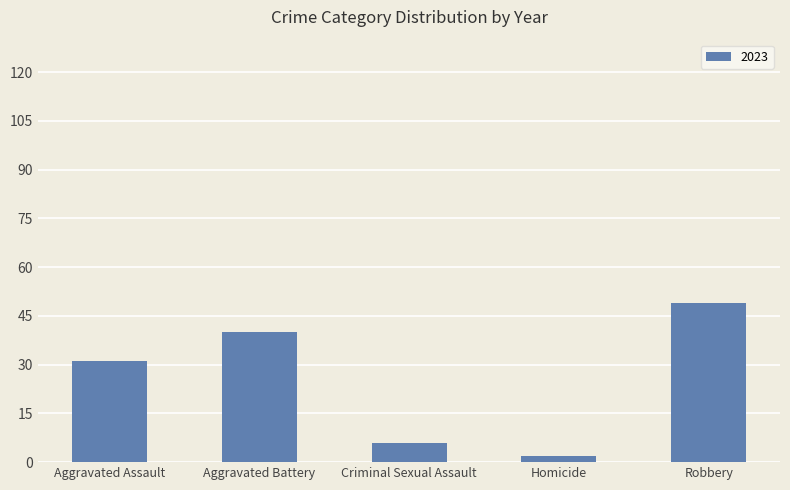

What is the greatest value displayed?

49